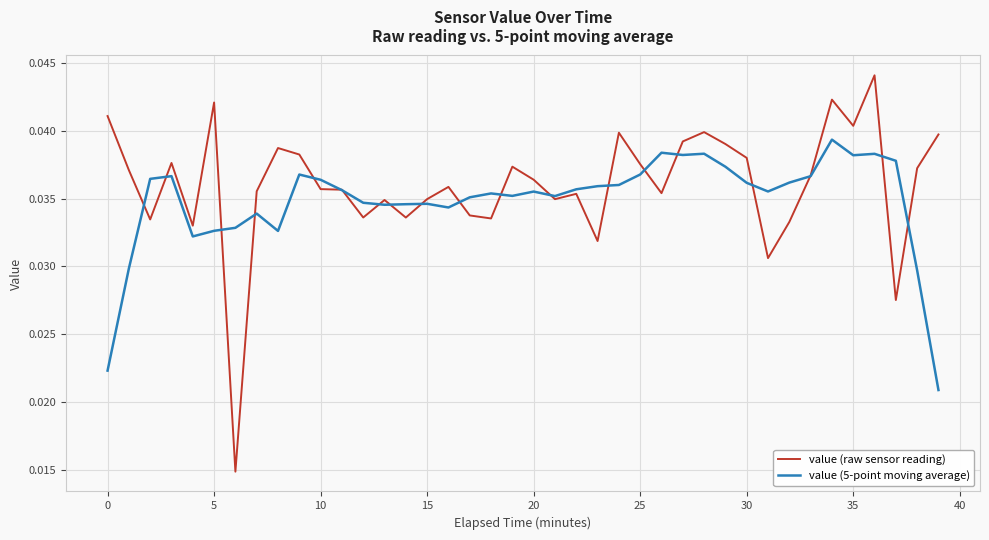

List the series in order of their peak value, highest first.

value (raw sensor reading), value (5-point moving average)